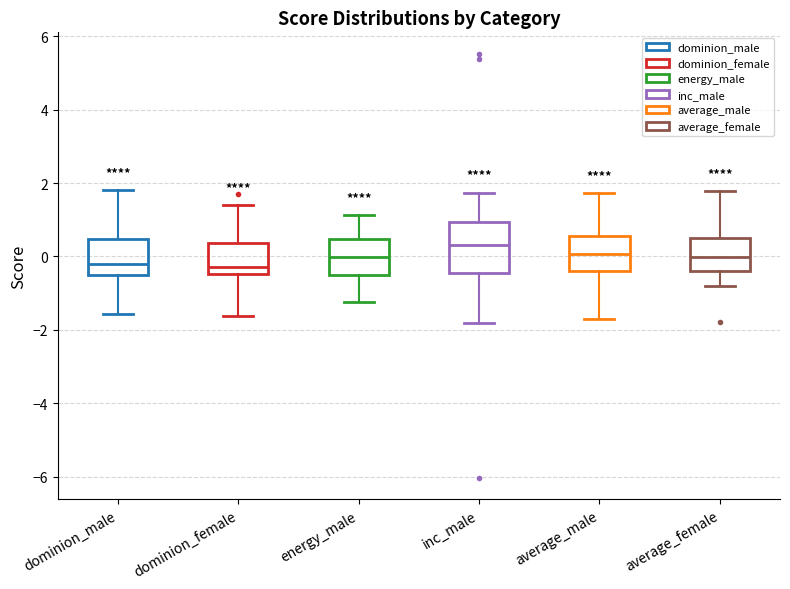

Which box has the highest median line?

inc_male